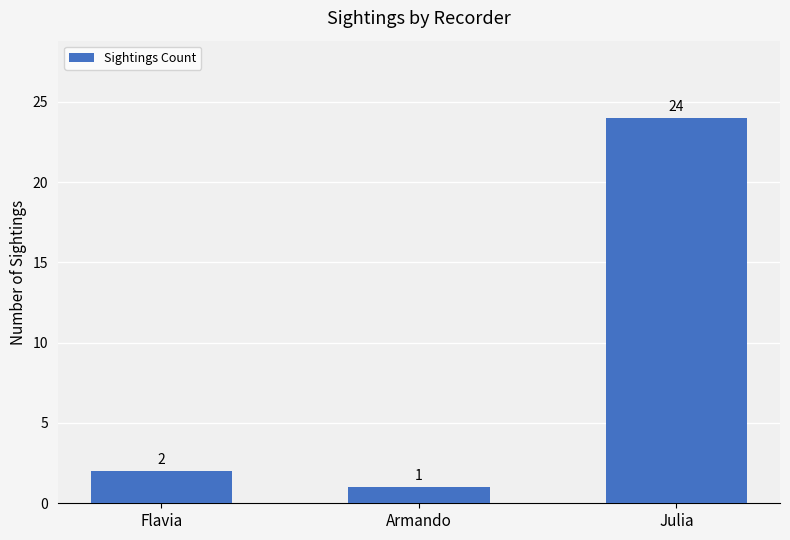

How many data points are less than 2?

1